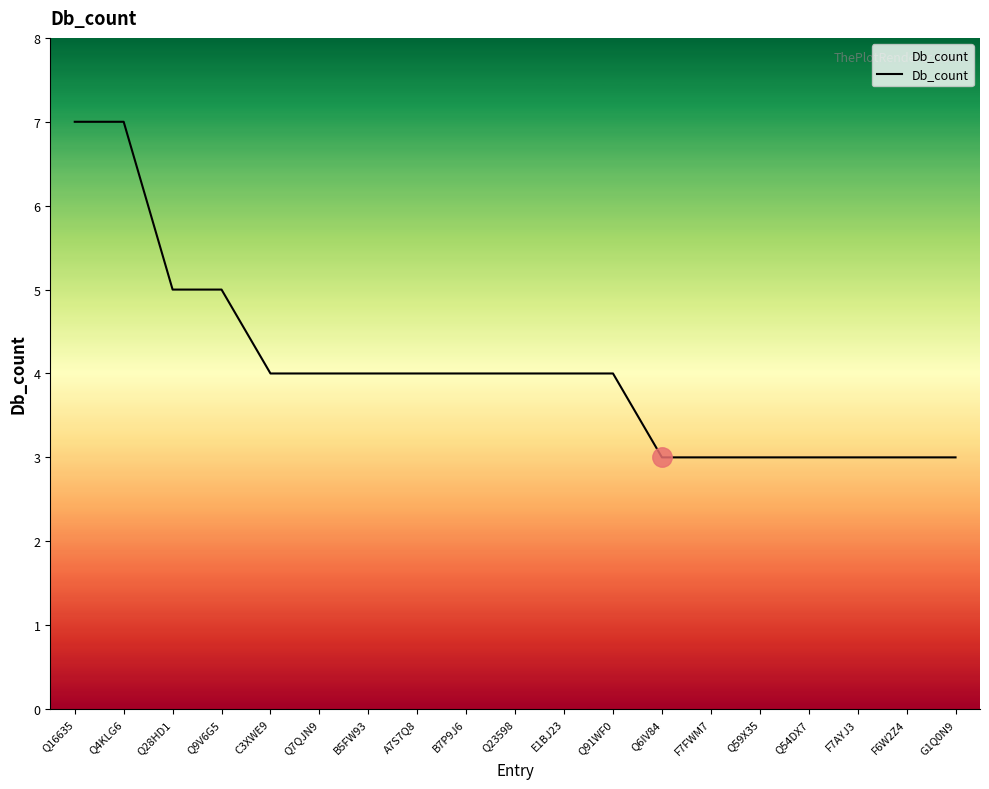

What is the difference between the maximum and minimum values?

4